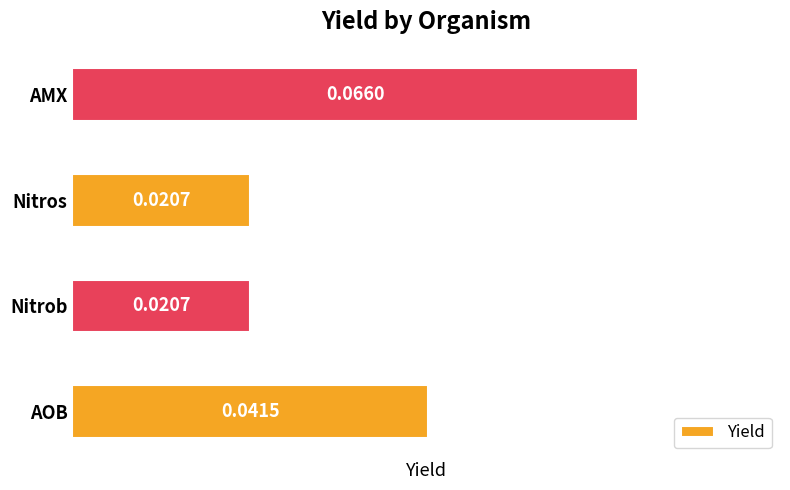

Between AOB and AMX, which is larger?

AMX